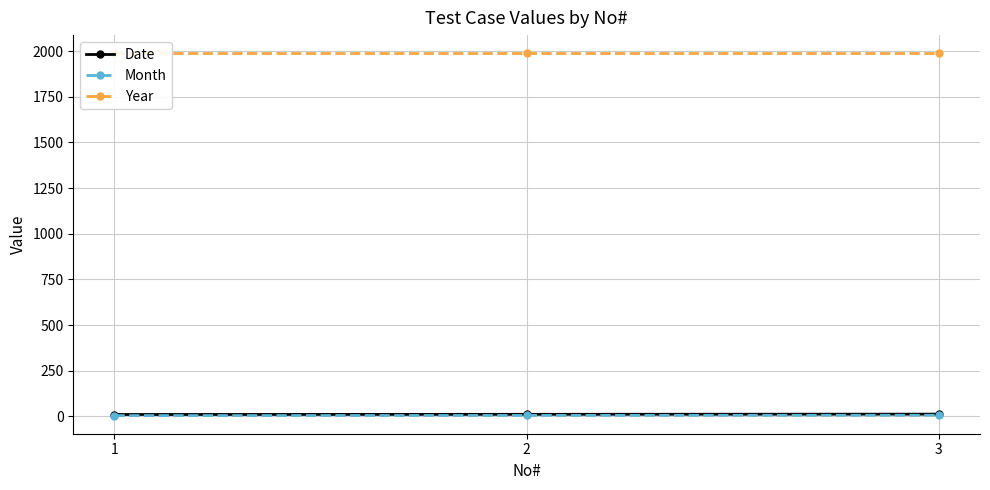

At which label is Date closest to 11?

2